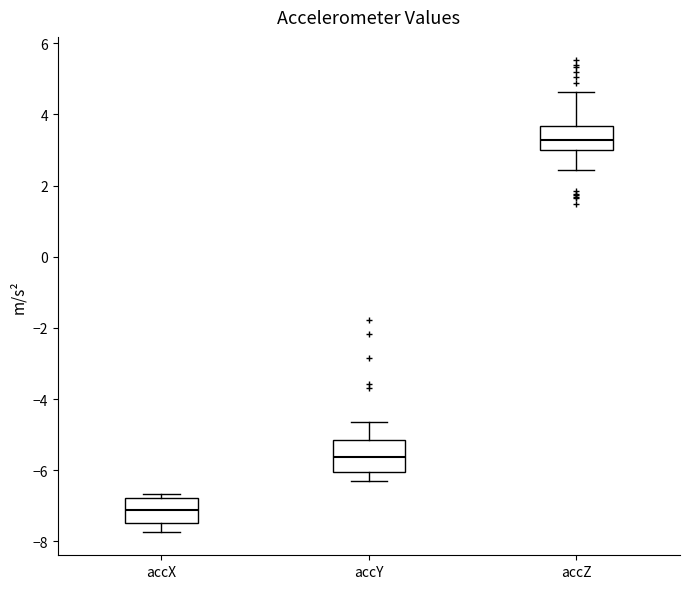

Reading left to right, read every box against the y-axis: the position of its median line, the range the box covers, and the ends of its whiskers. The values are not printed on the chart, so give them approximately, as read against the axis.

accX: median -7.2, box -7.4 to -6.8, whiskers -7.8 to -6.6
accY: median -5.6, box -6.0 to -5.2, whiskers -6.2 to -4.6
accZ: median 3.2, box 3.0 to 3.6, whiskers 2.4 to 4.6